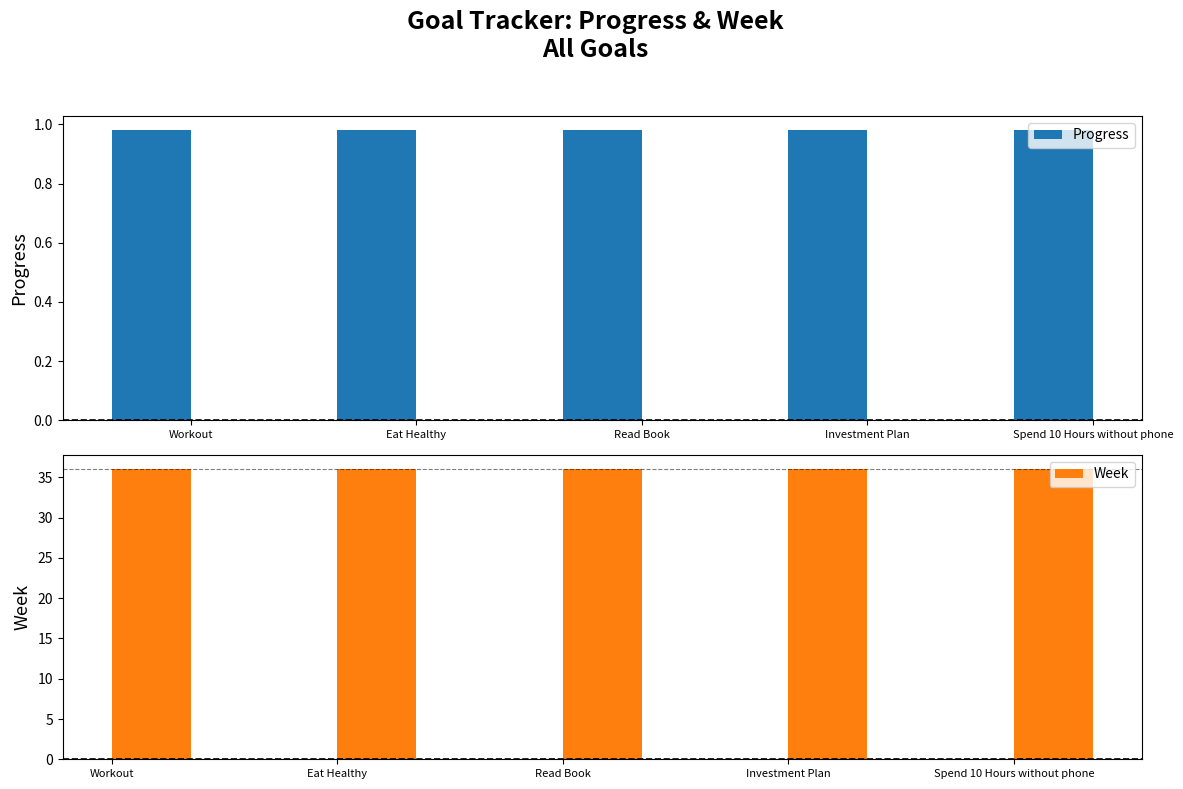

The Week series shows 36.0 at Spend 10 Hours without phone. True or false?

True